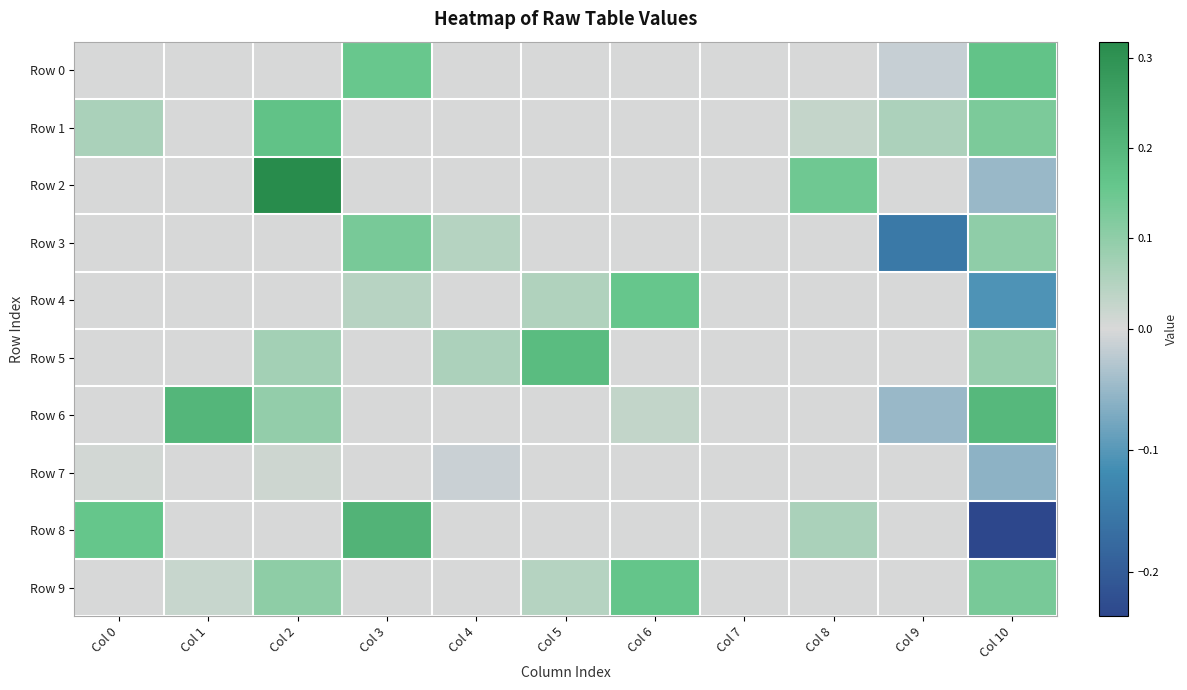

How many series are shown in this chart?

10